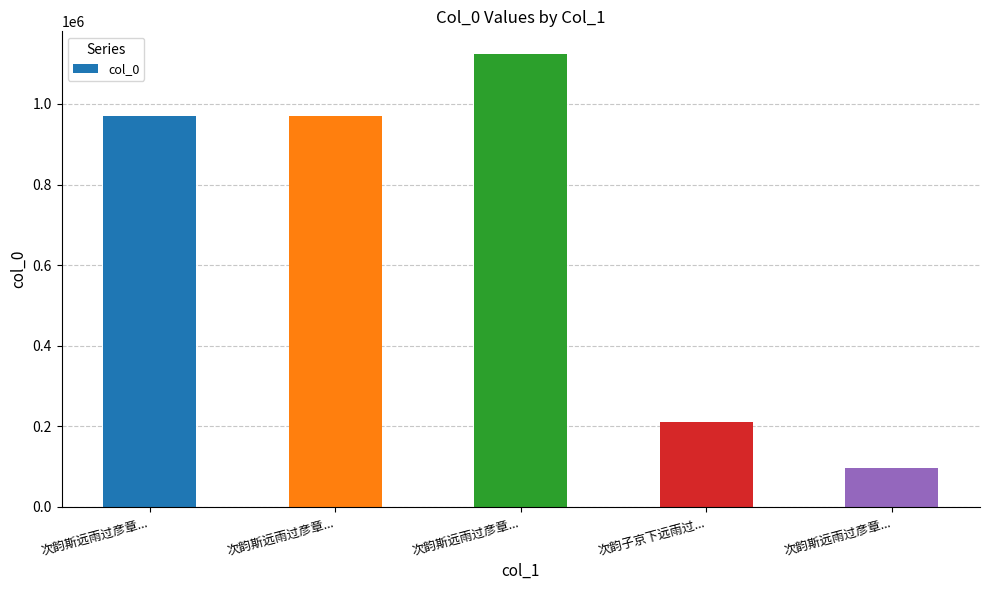

Reading left to right, list all the values displayed in this chart.

次韵斯远雨过彦章...=971260	次韵斯远雨过彦章...=971259	次韵斯远雨过彦章...=1124238	次韵子京下远雨过...=211294	次韵斯远雨过彦章...=96995